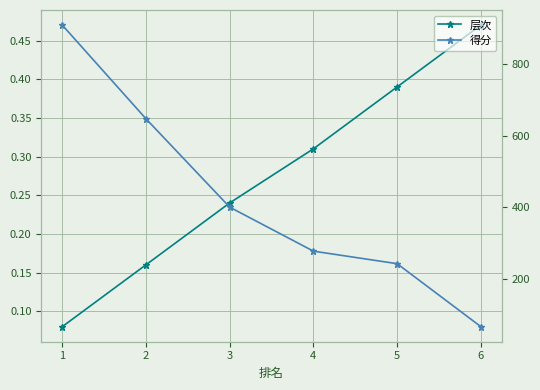

Is the value of 层次 at 1 greater than the value of 得分 at 3?

No